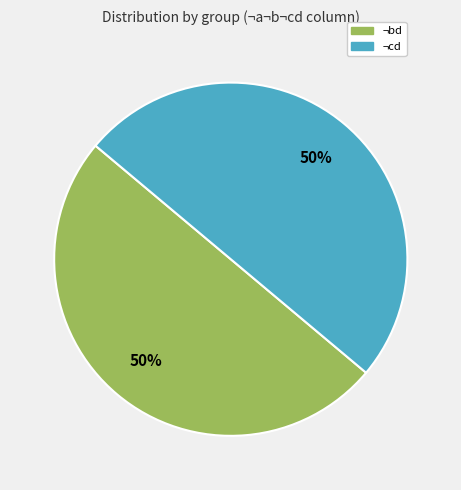

What is the largest slice in the pie chart?

¬bd